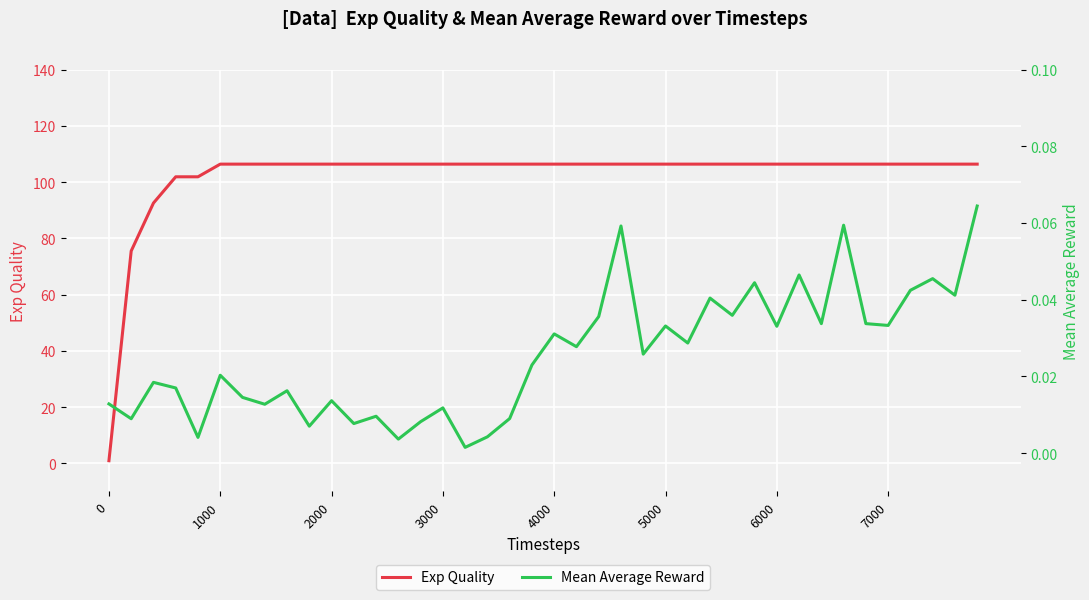

How many data points does each series have?

40